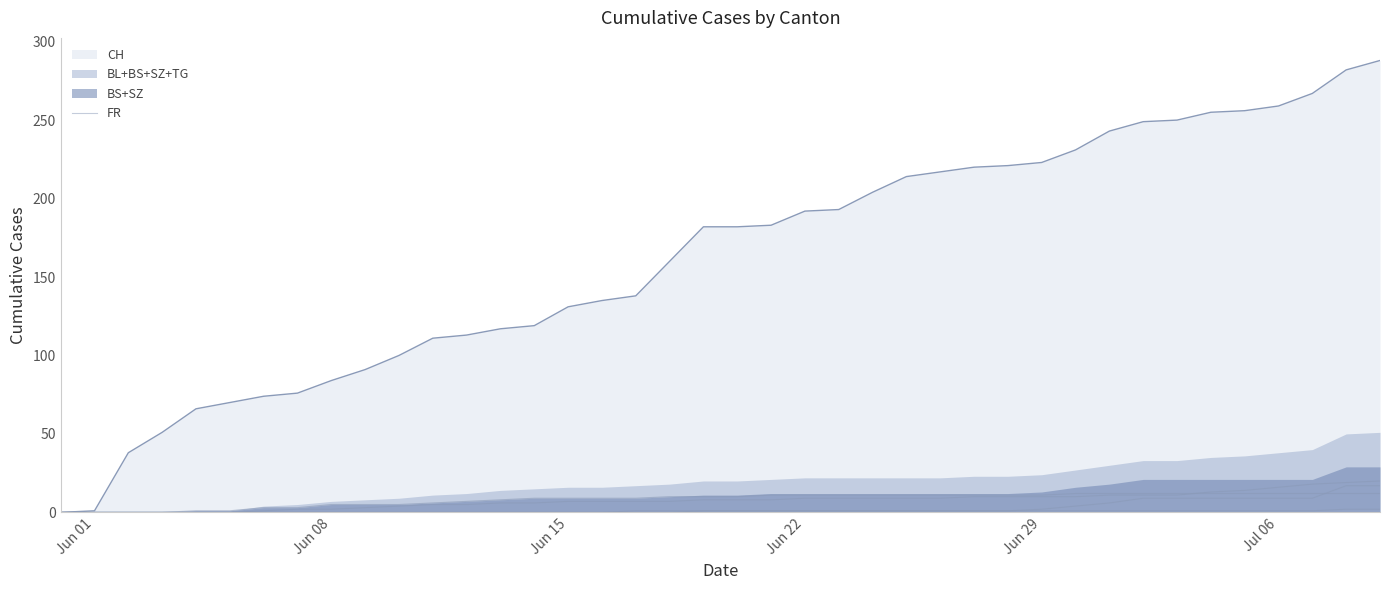

The value of TG at 16 is 1. True or false?

False